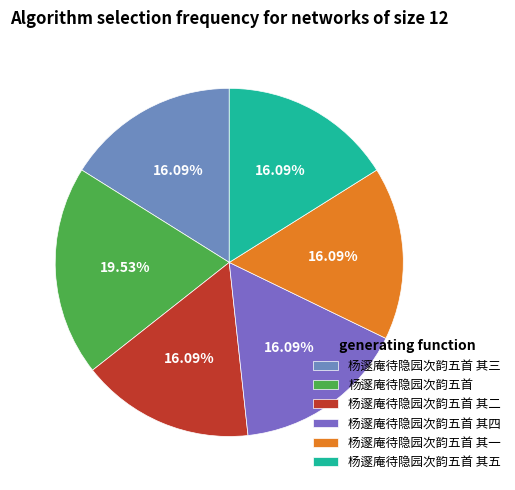

Does 杨邃庵待隐园次韵五首 其一 account for over 50% of the chart?

No